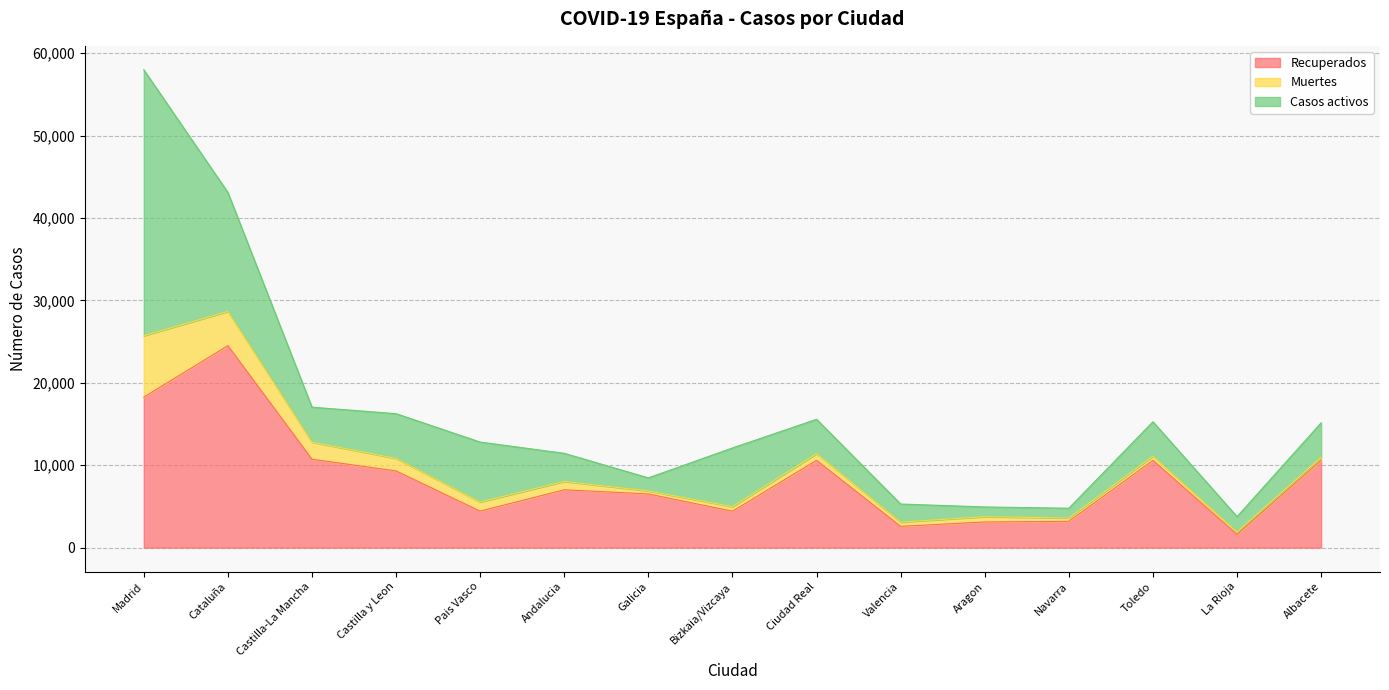

At which label does Muertes first exceed 643?

Madrid